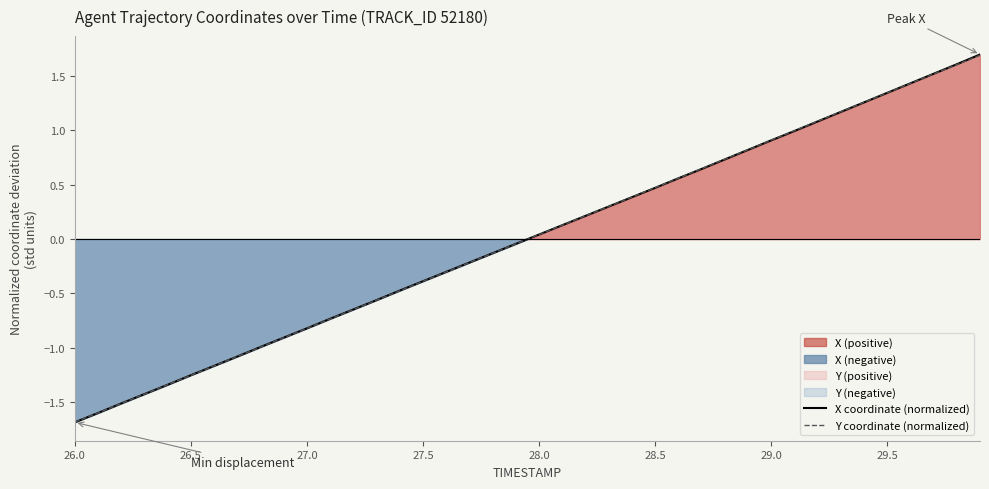

The X coordinate (normalized) series shows -0.3 at 27.0. True or false?

False